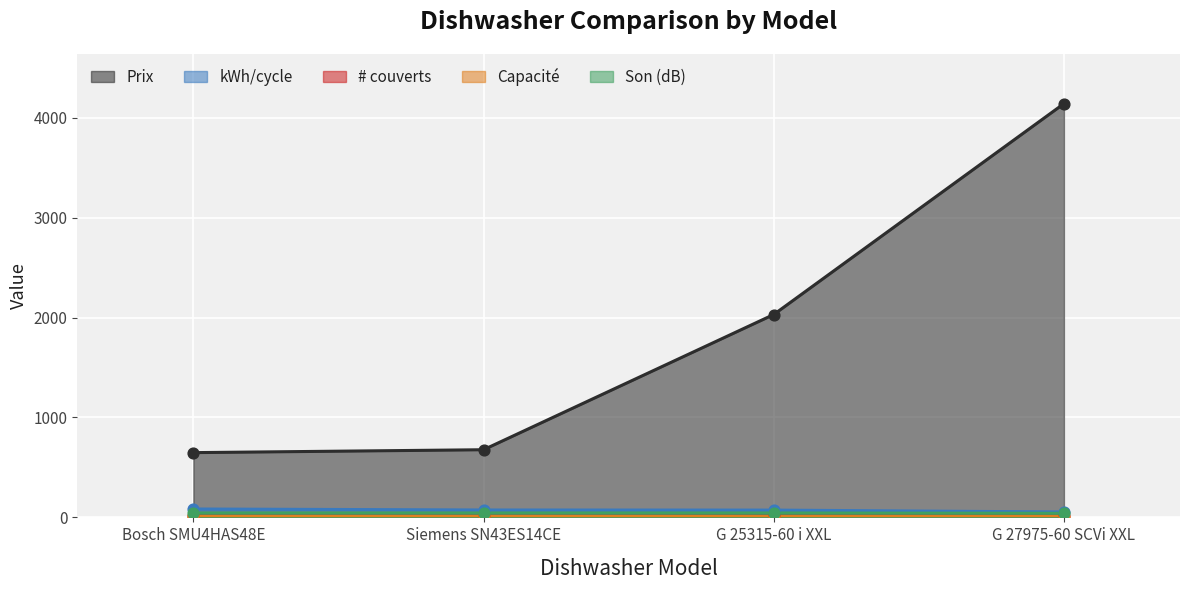

What are all the series names shown in the legend?

Prix, kWh/cycle, # couverts, Capacité, Son (dB)